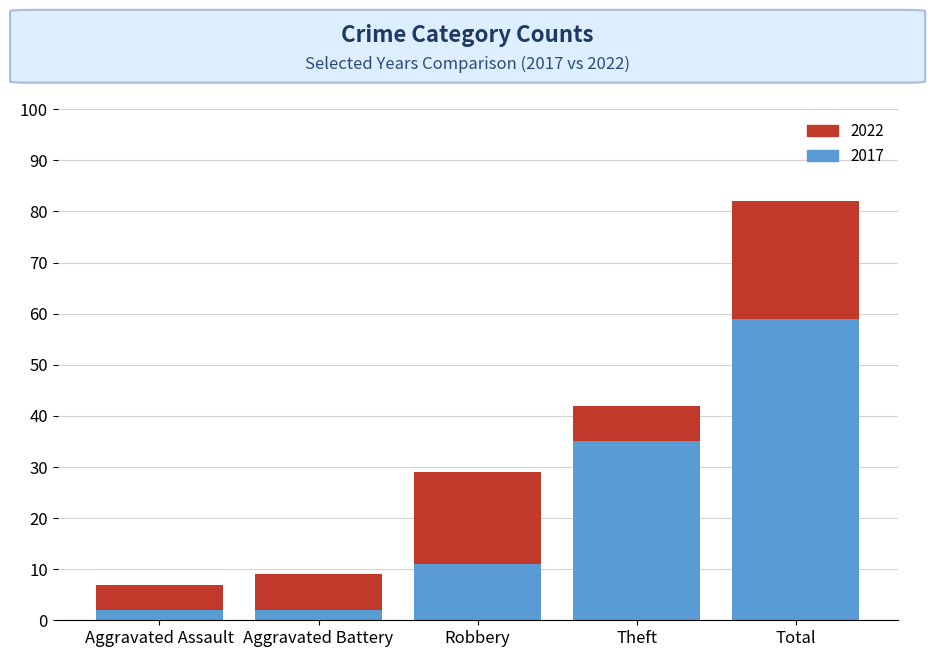

The value at Total is 95. True or false?

False